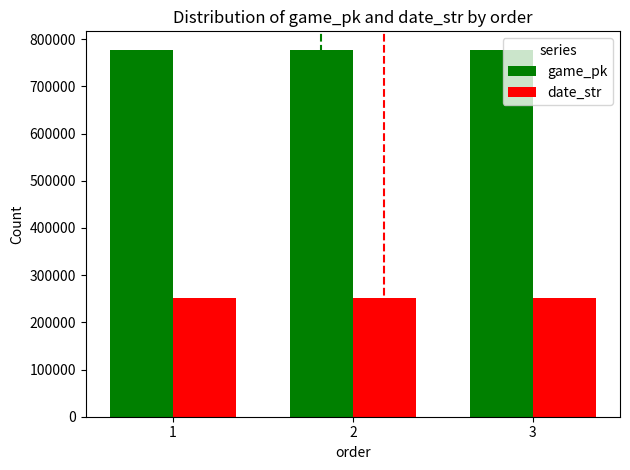

At how many categories does at least one series exceed 369494?

3